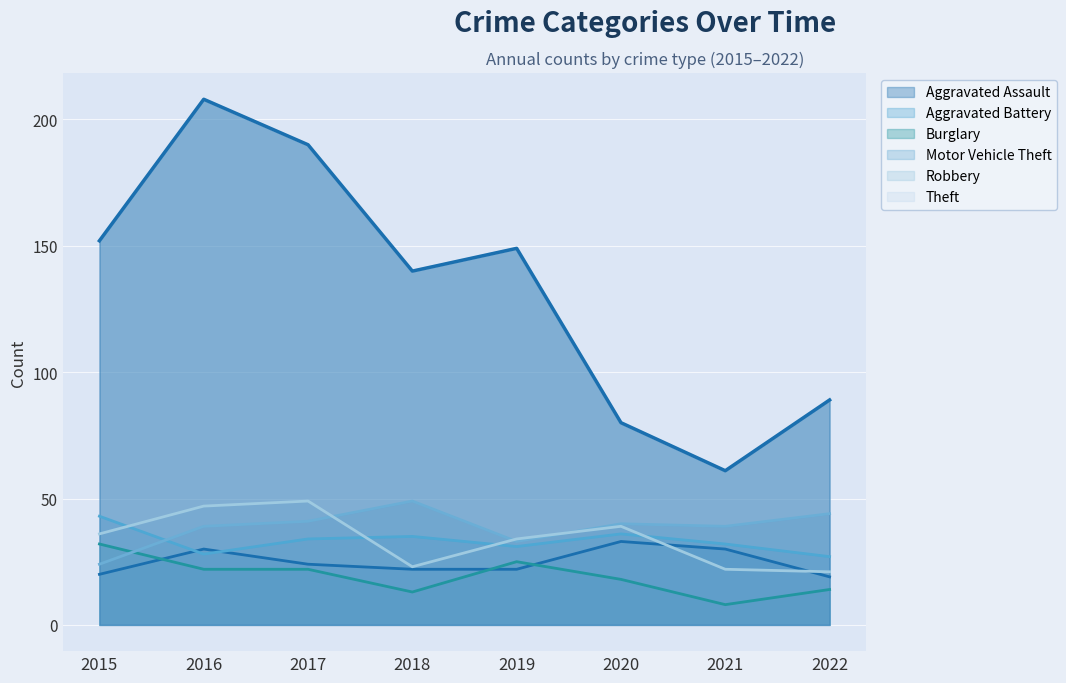

What is the maximum value for Robbery?

49